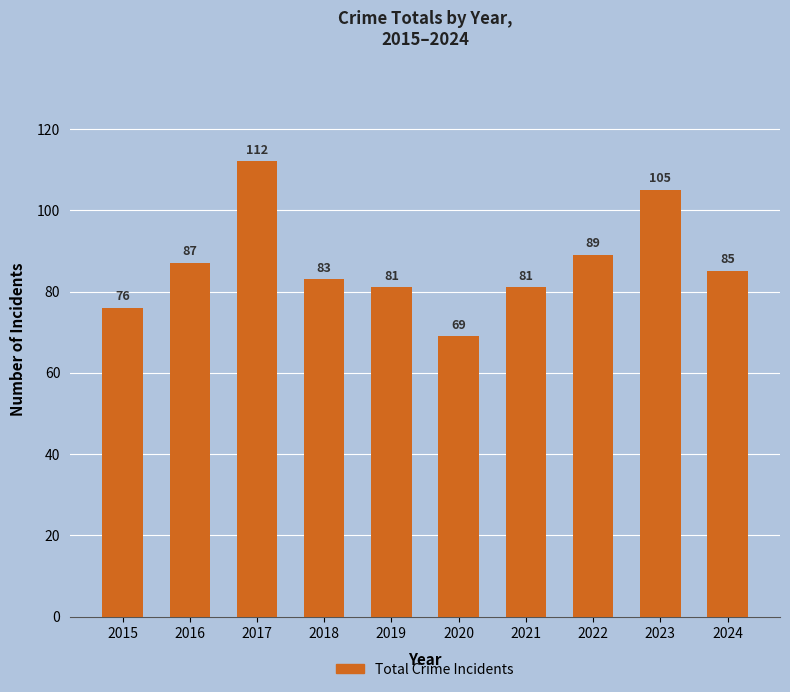

Does the chart contain any negative values?

No